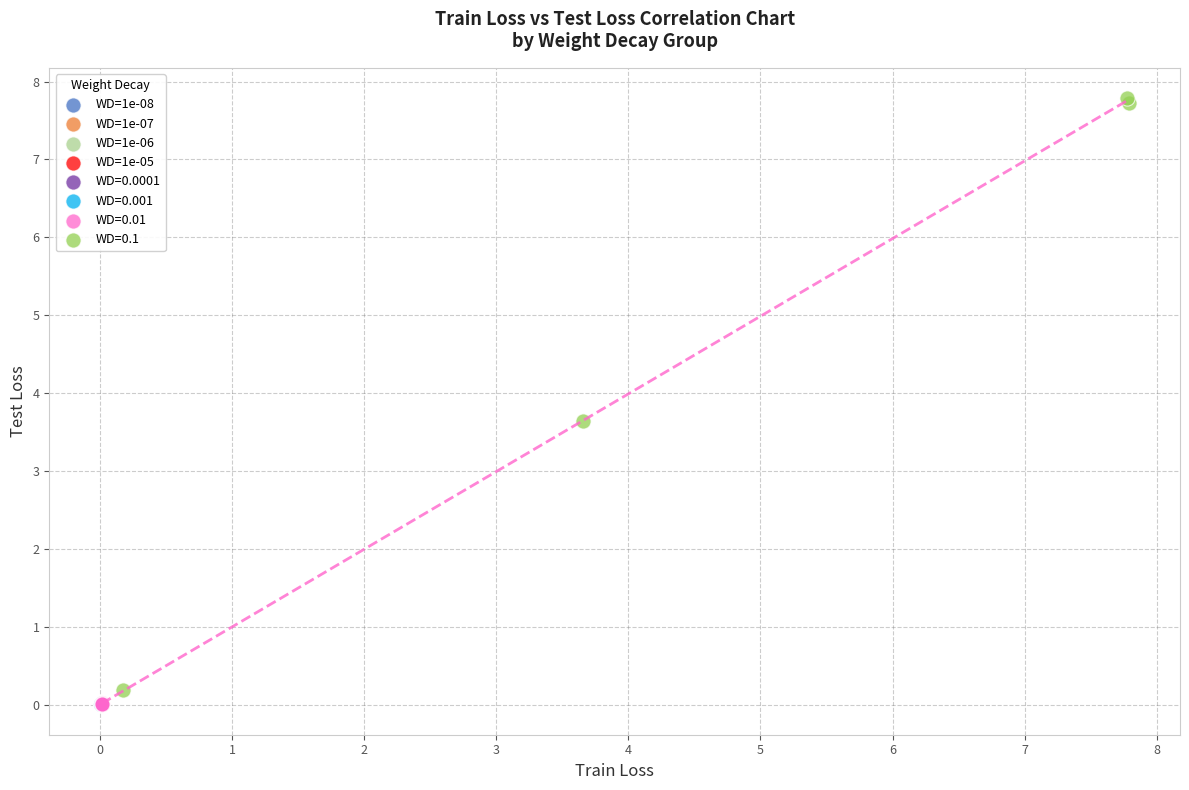

Which series contains the highest Y value?

WD=0.1